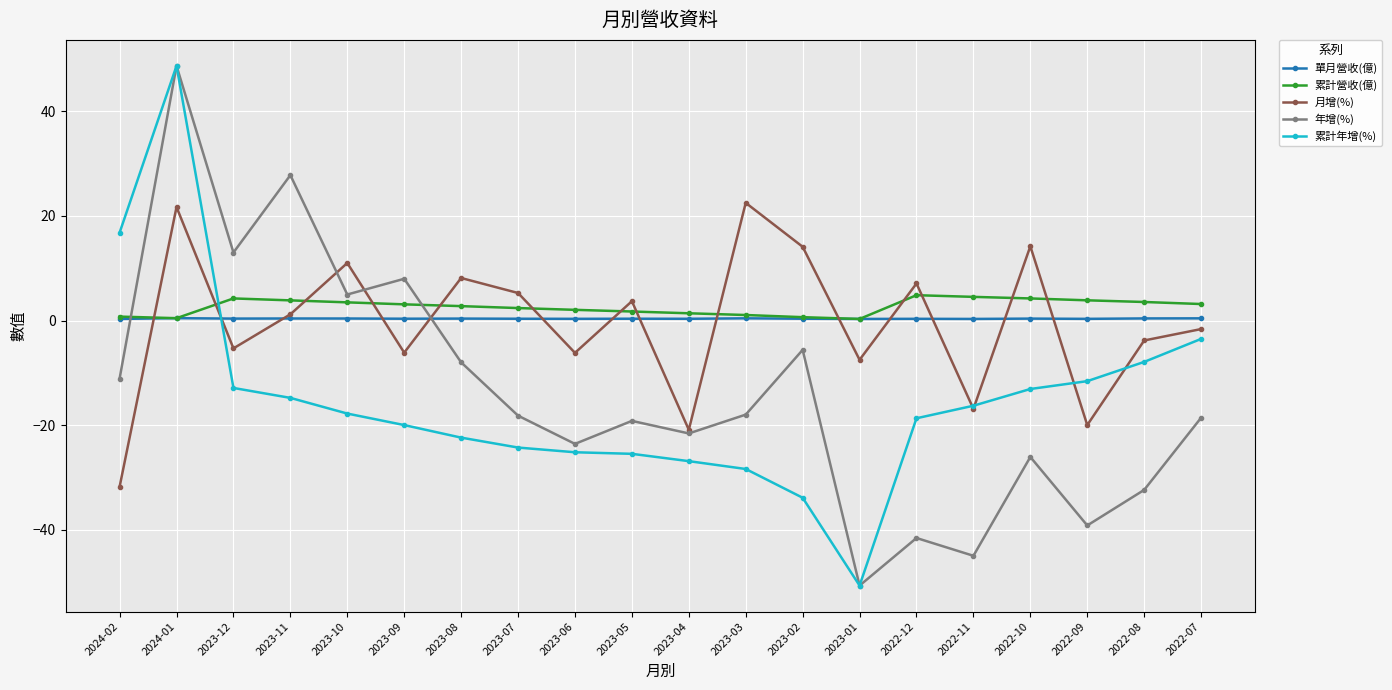

Where do 累計營收(億) and 年增(%) first cross each other?

2024-02 and 2024-01